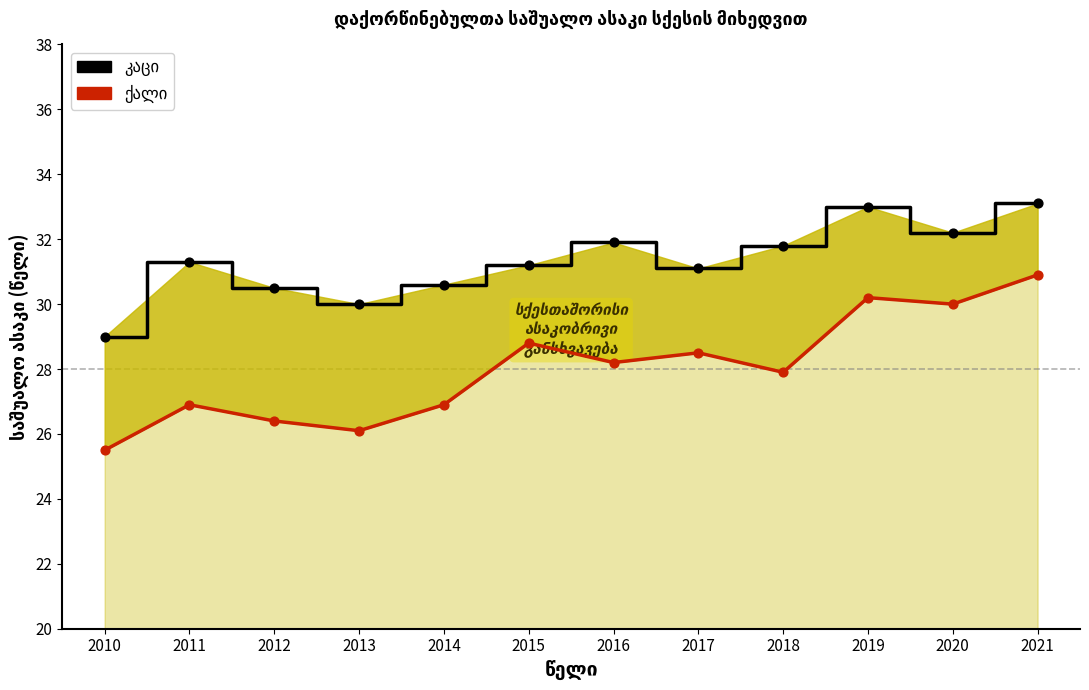

What is the total value across all series at 2010?

54.5